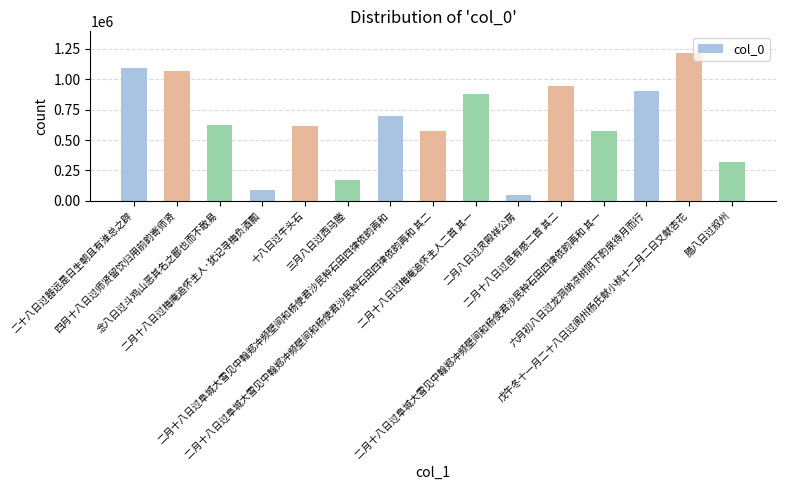

Approximately how many times larger is the value at 三月八日过西马塍 compared to 四月十八日过师贤留饮归用前韵寄师贤?

0.2